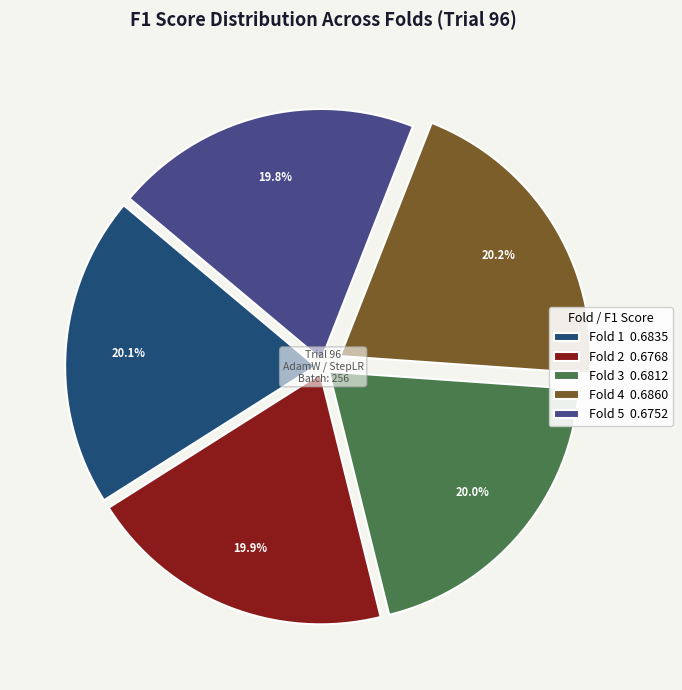

Count the number of slices in the pie.

5